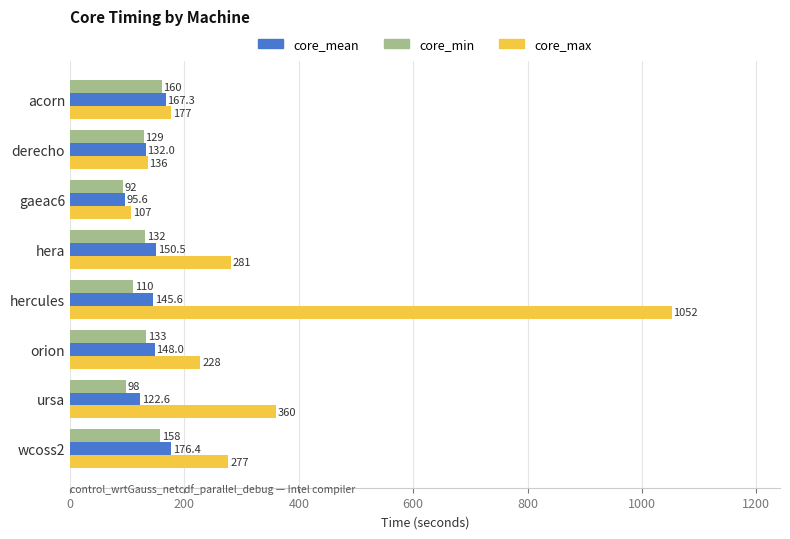

How many values in the core_max series are below 277?

4